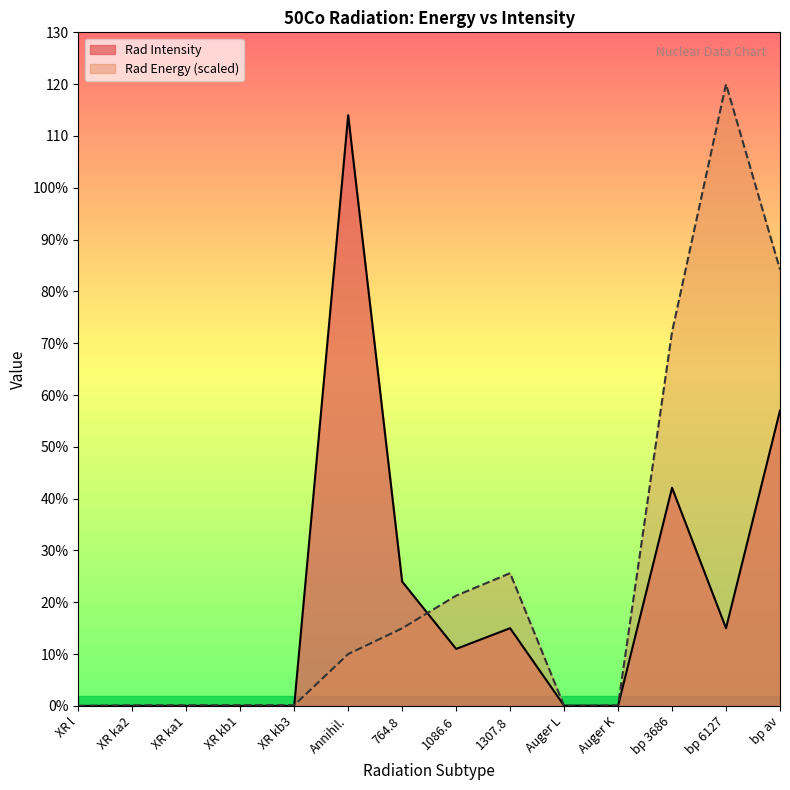

What is the total value across all series at Auger L?

0.1